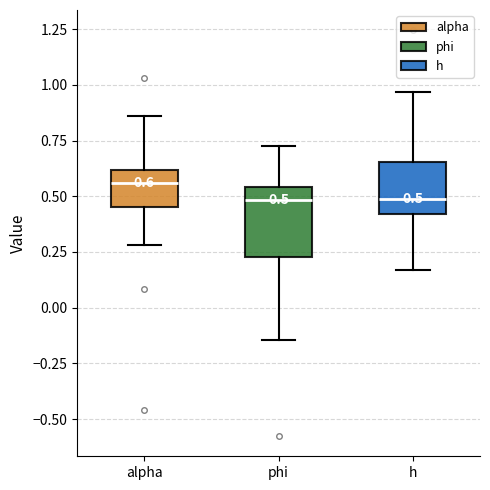

Which box is the tallest, from its lower edge to its upper edge?

phi